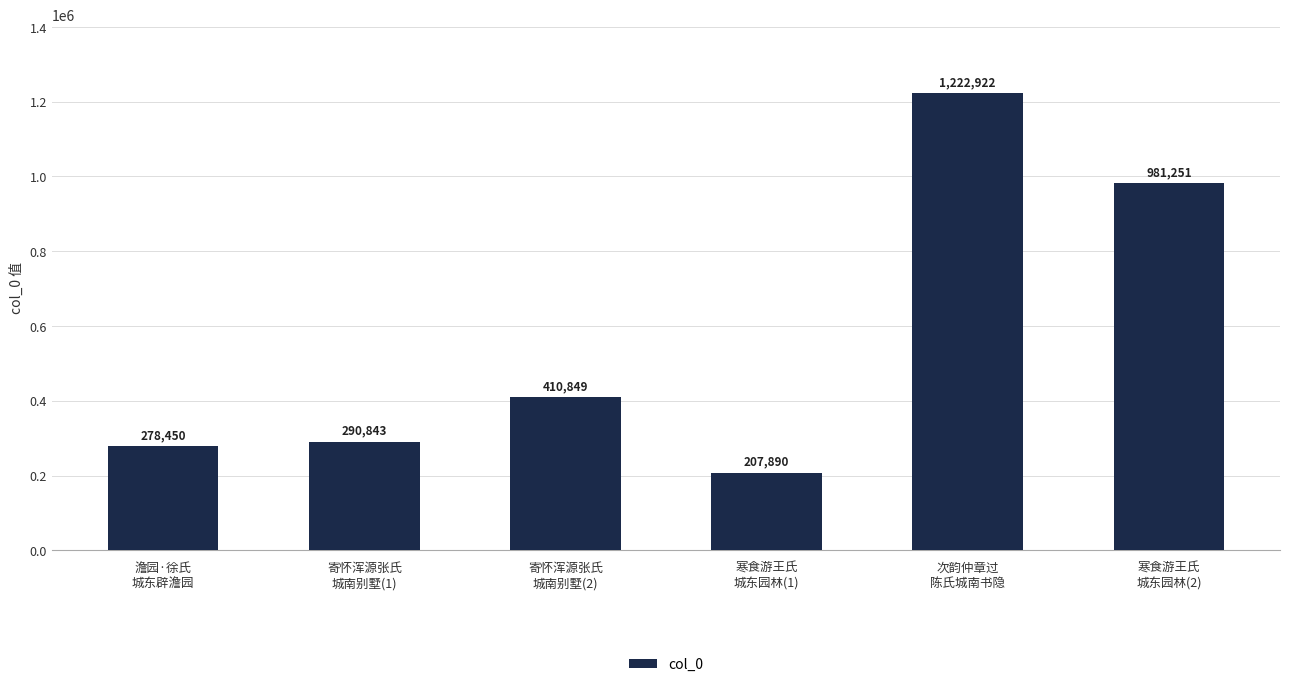

What is the value of the 1st bar from the left?

278450